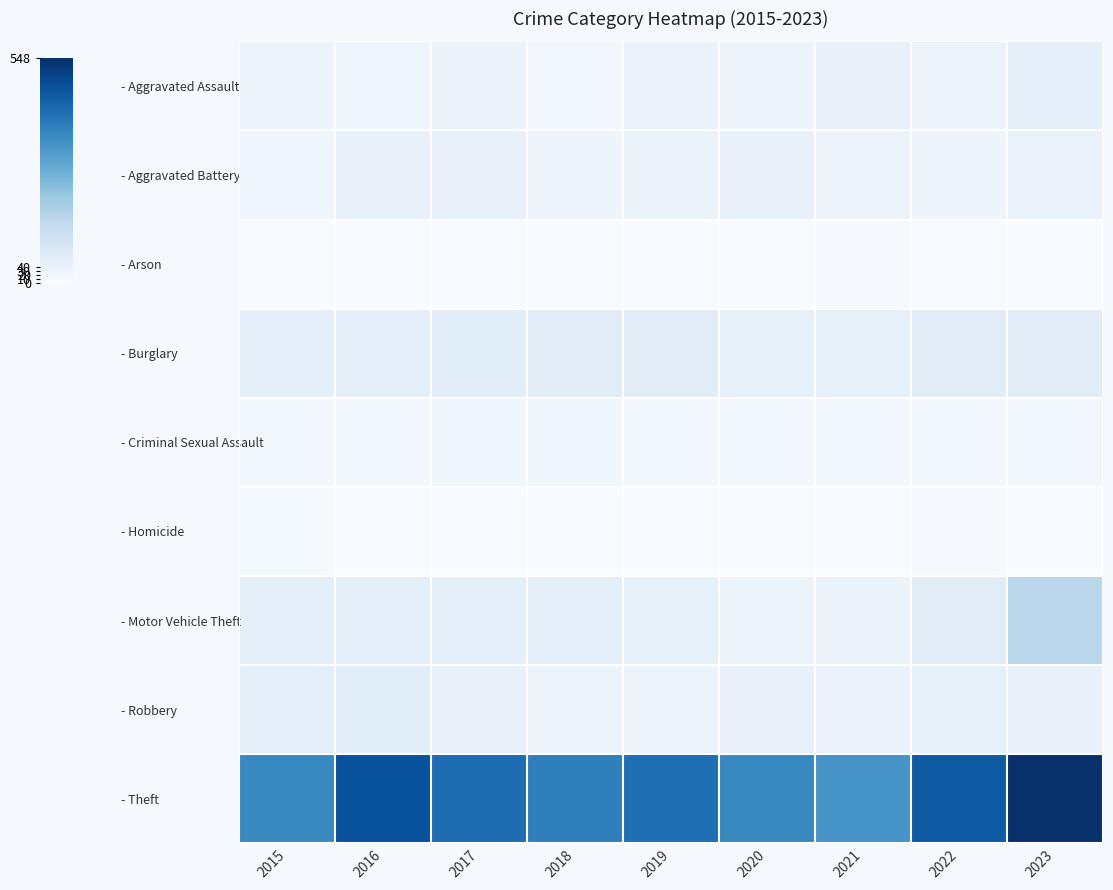

What is the maximum value shown in the chart?

548